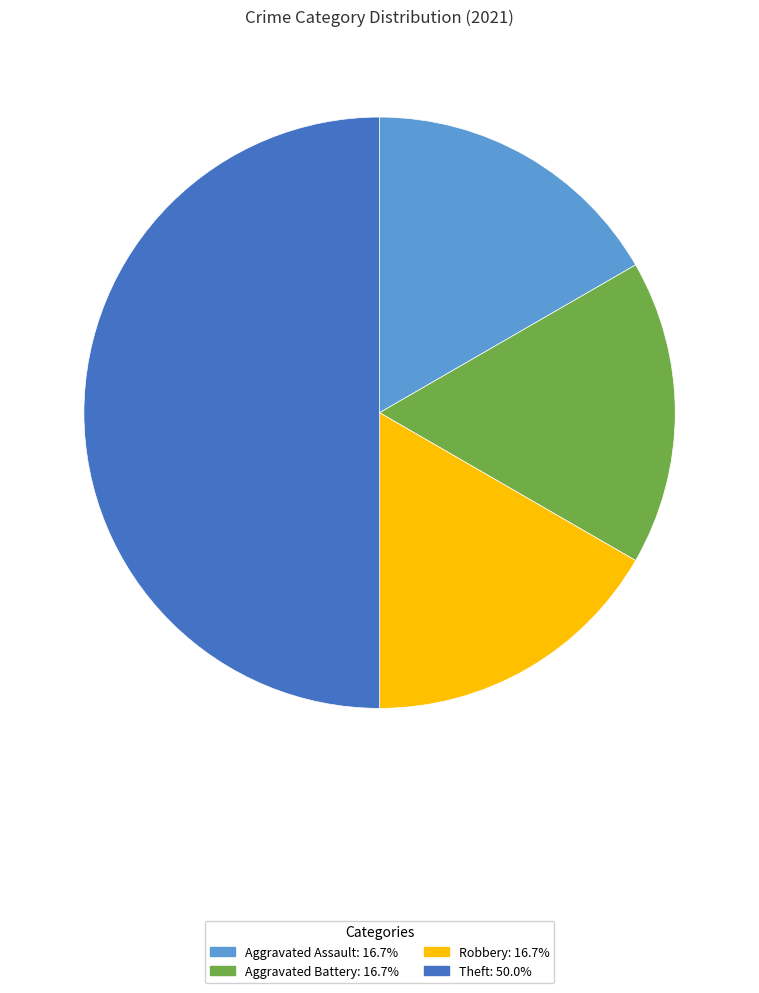

What is the ratio of the value at Theft: 50.0% to the value at Aggravated Battery: 16.7%?

3.0